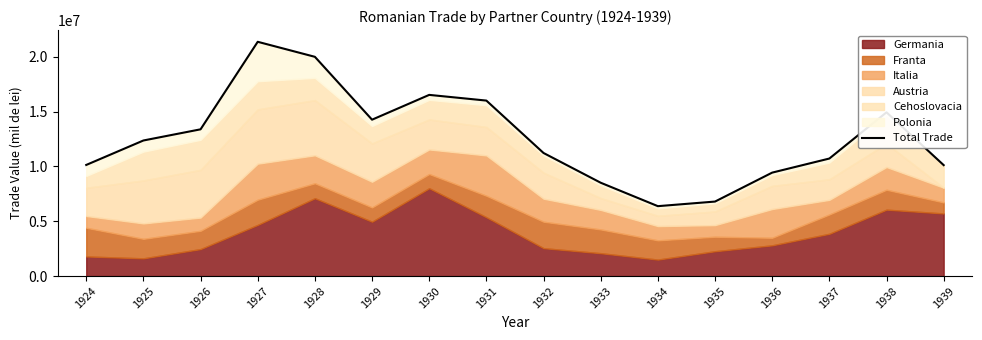

Read the value at 1931.

15996140